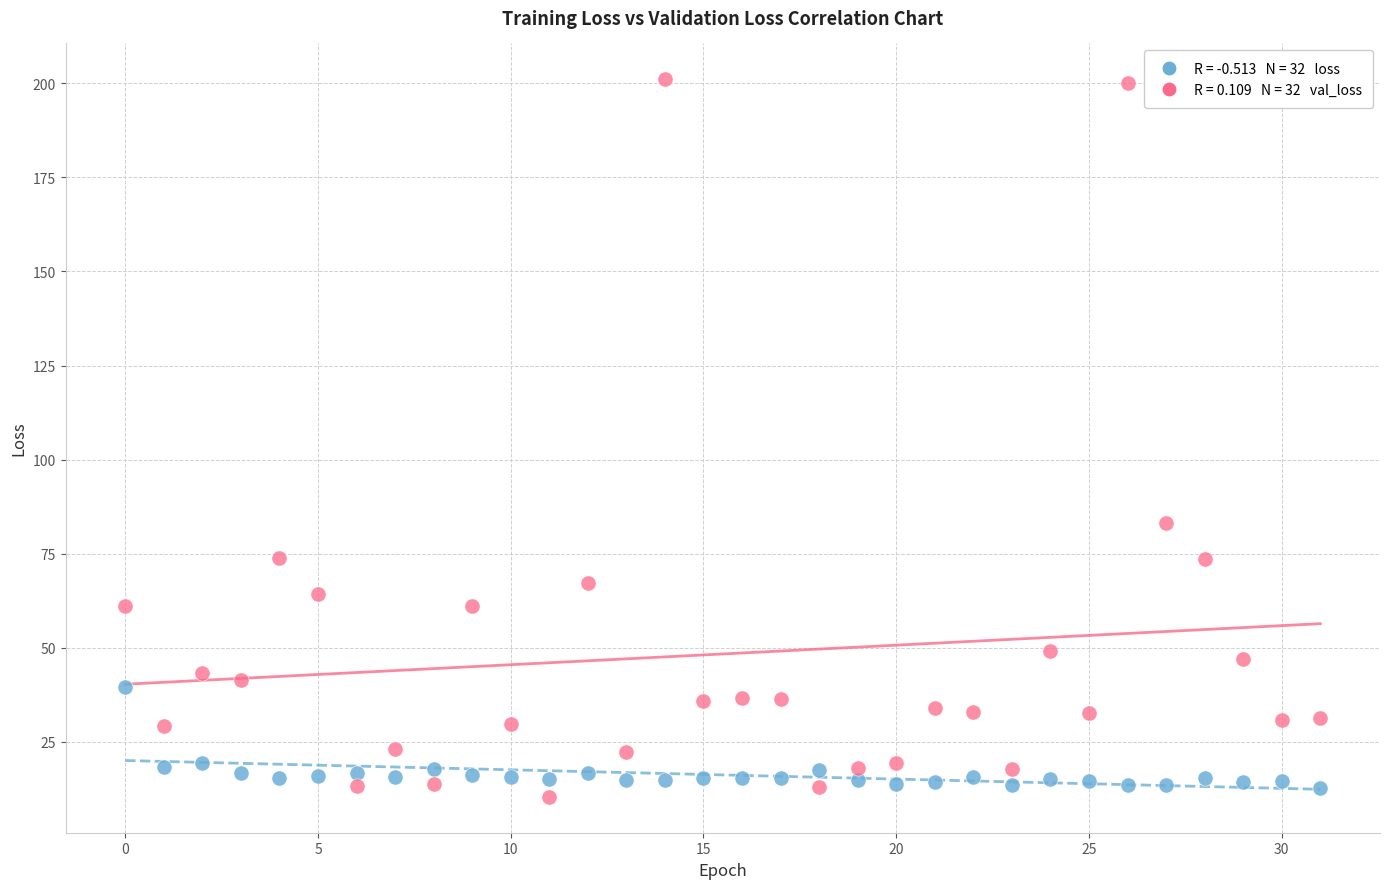

Across all series, what Y value is closest to 105?

83.2